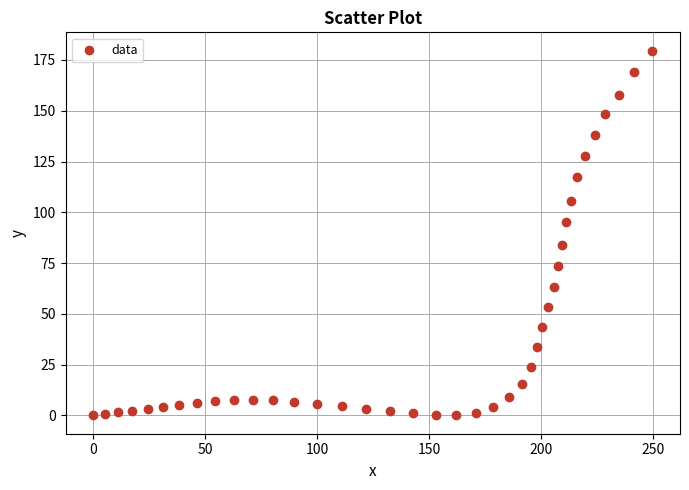

What is the range of Y values (max minus min)?

179.6